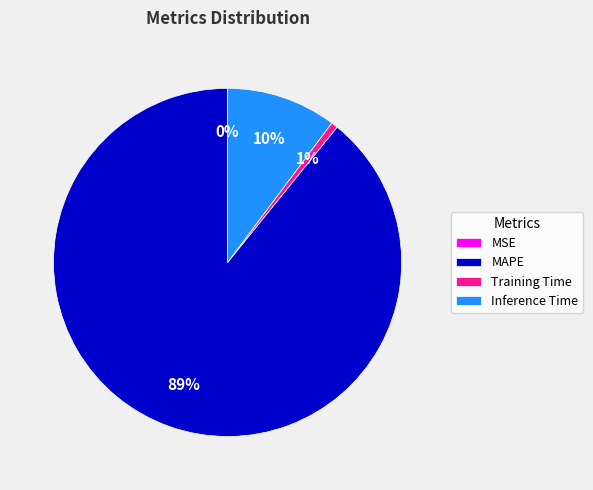

What is the largest slice in the pie chart?

MAPE